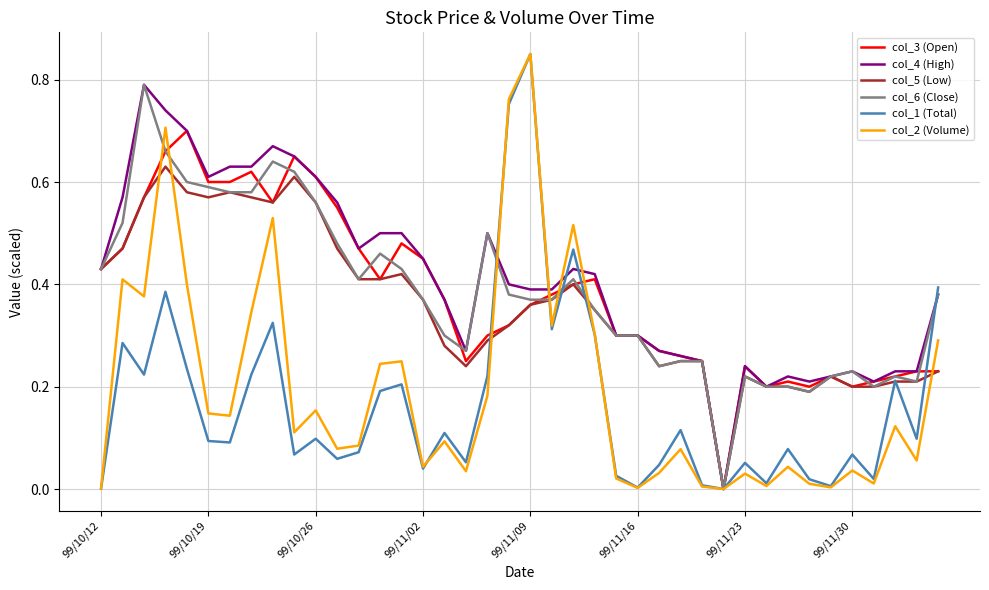

Is this an area chart (filled region under the line)?

No